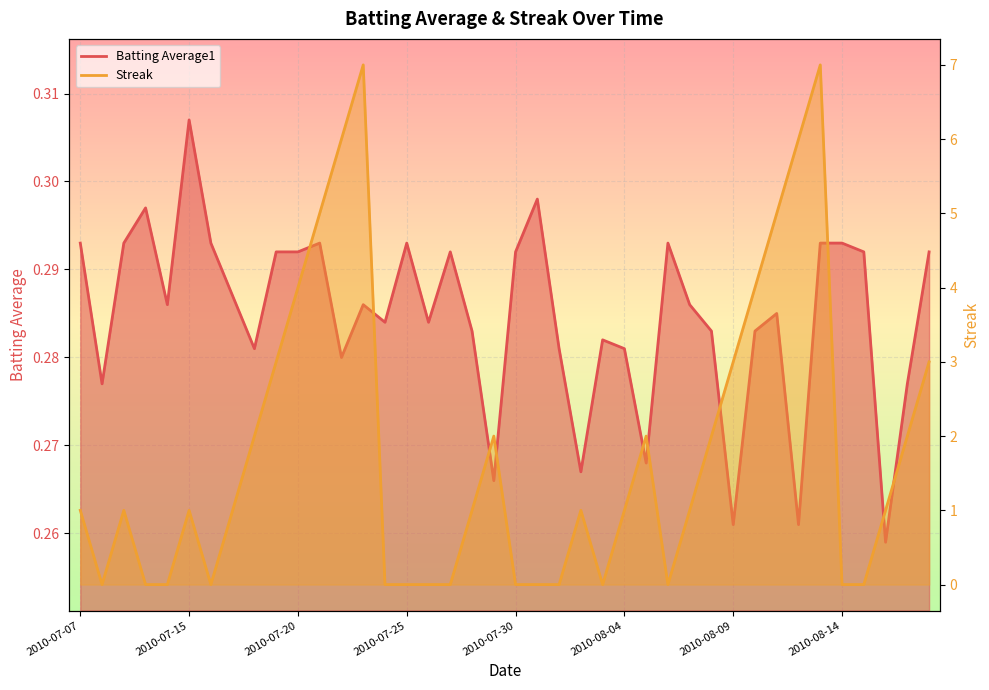

Is the value of Streak at 2010-07-26 greater than the value of Batting Average1 at 2010-07-25?

No